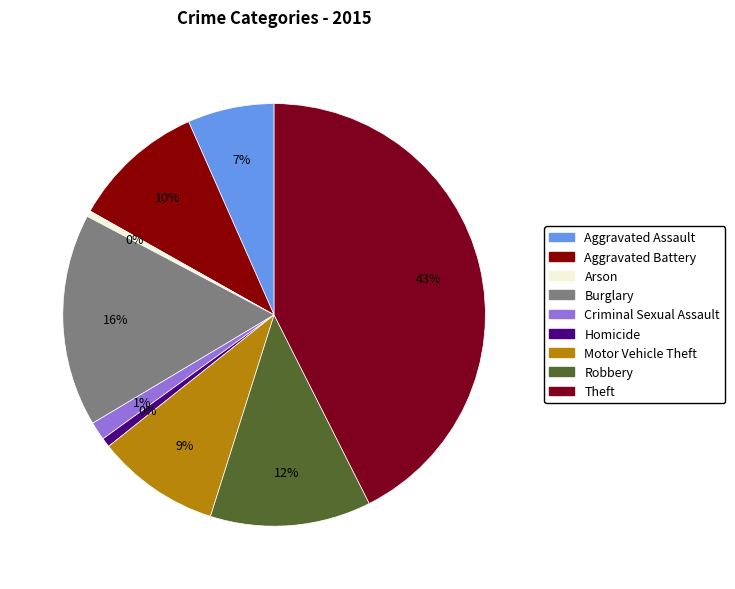

What is the smallest slice in the pie chart?

Arson